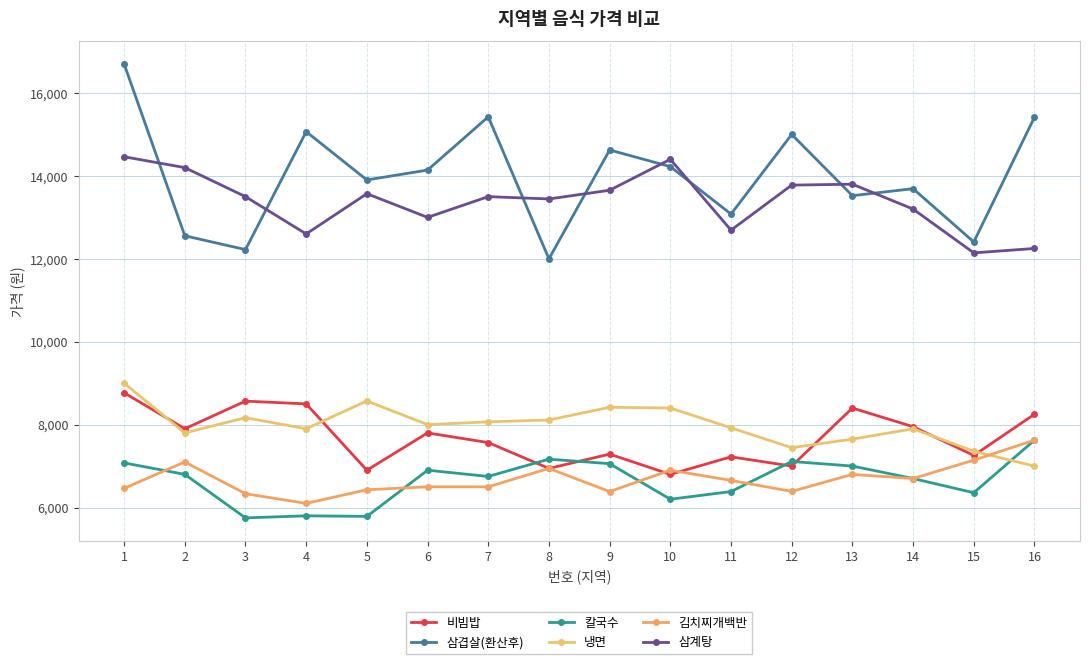

Does the chart have visible grid lines?

Yes